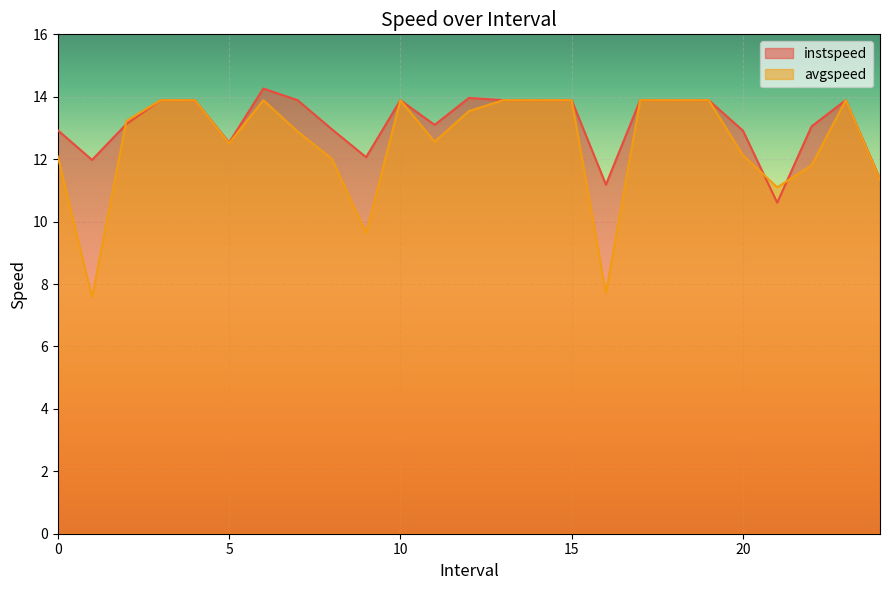

At which label is instspeed closest to 12?

1.0